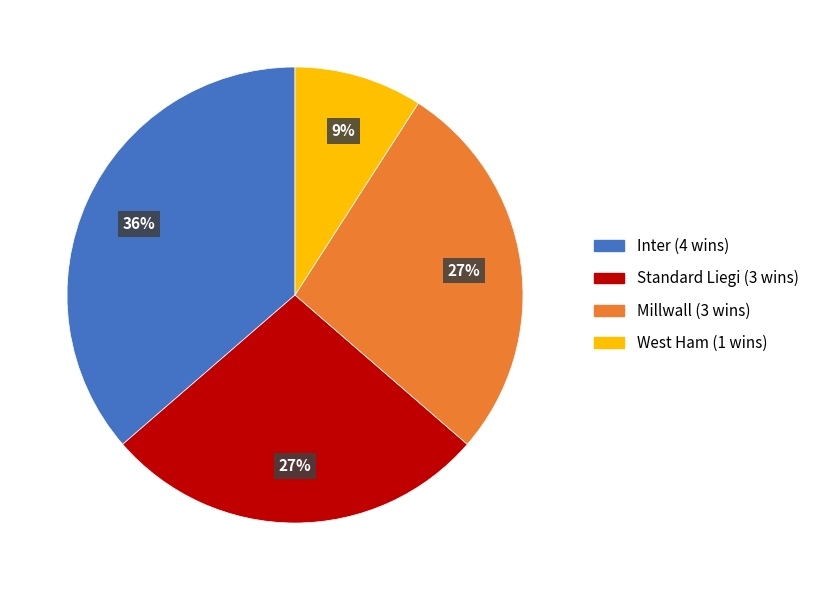

Is there a majority slice in this chart?

No